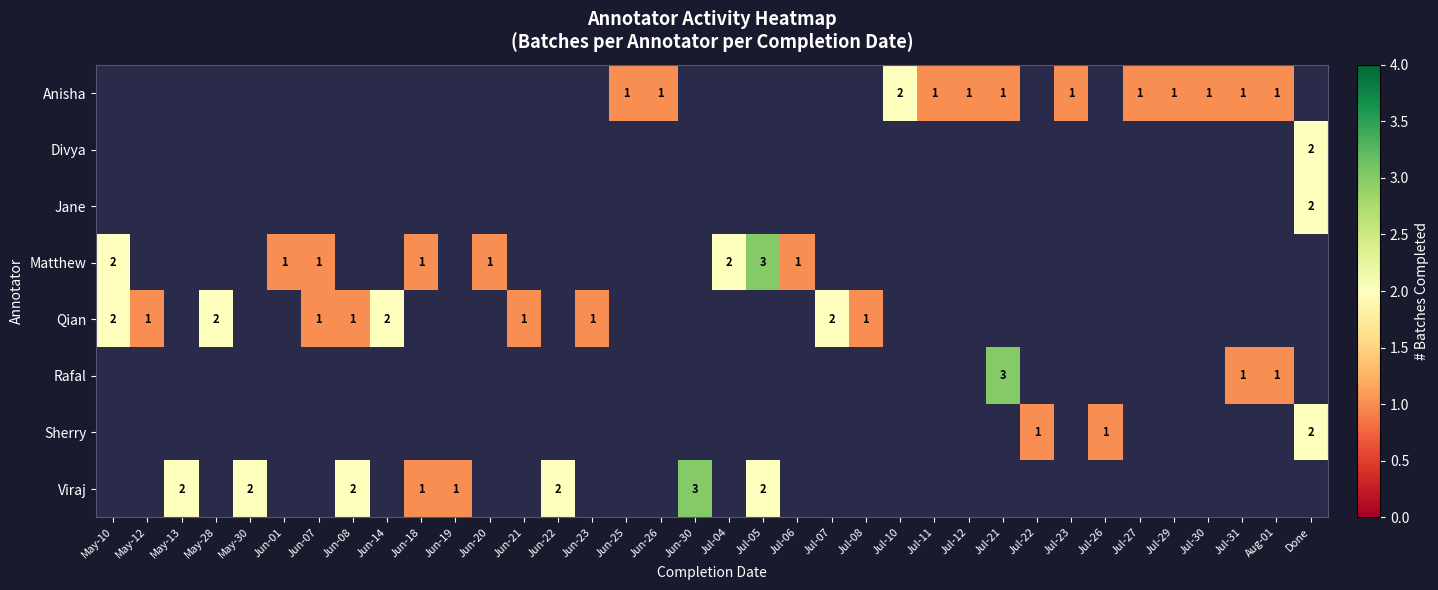

The Qian series shows 2 at May-10. True or false?

True